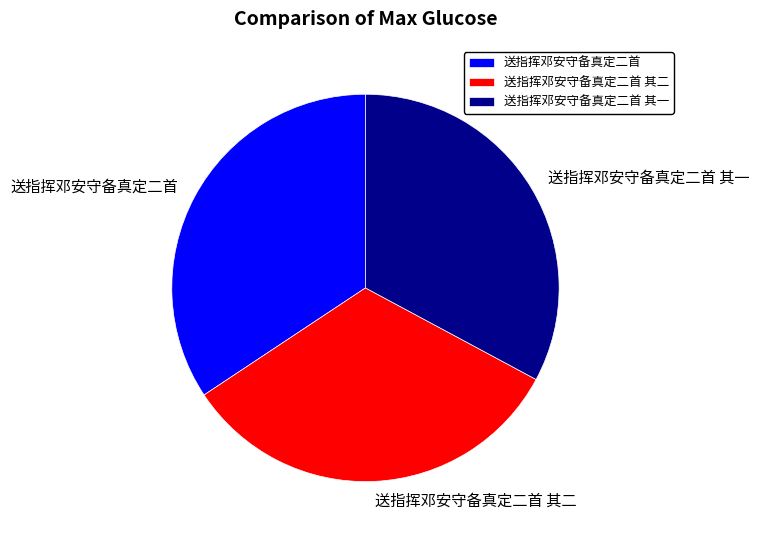

Do 送指挥邓安守备真定二首 其一 and 送指挥邓安守备真定二首 together represent more than half of the pie?

Yes